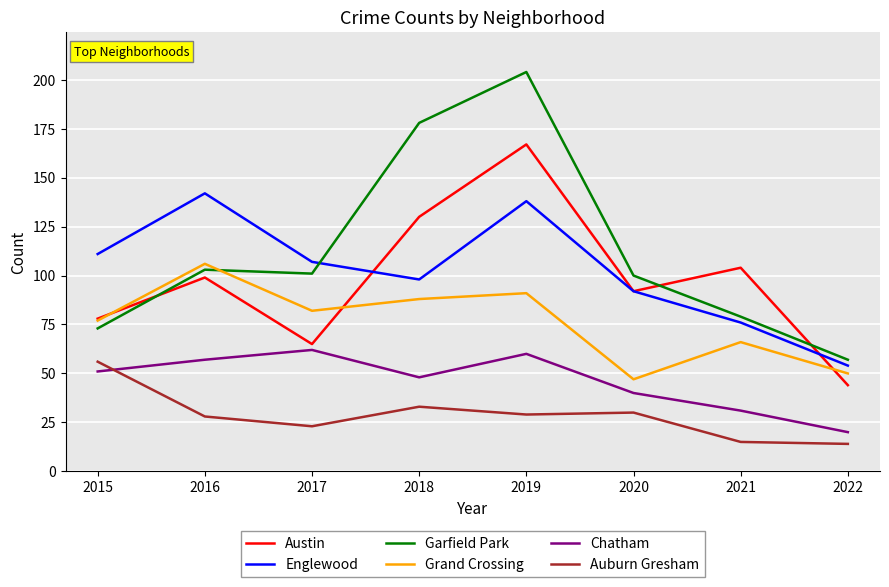

True or false: Garfield Park and Chatham cross at least once.

False